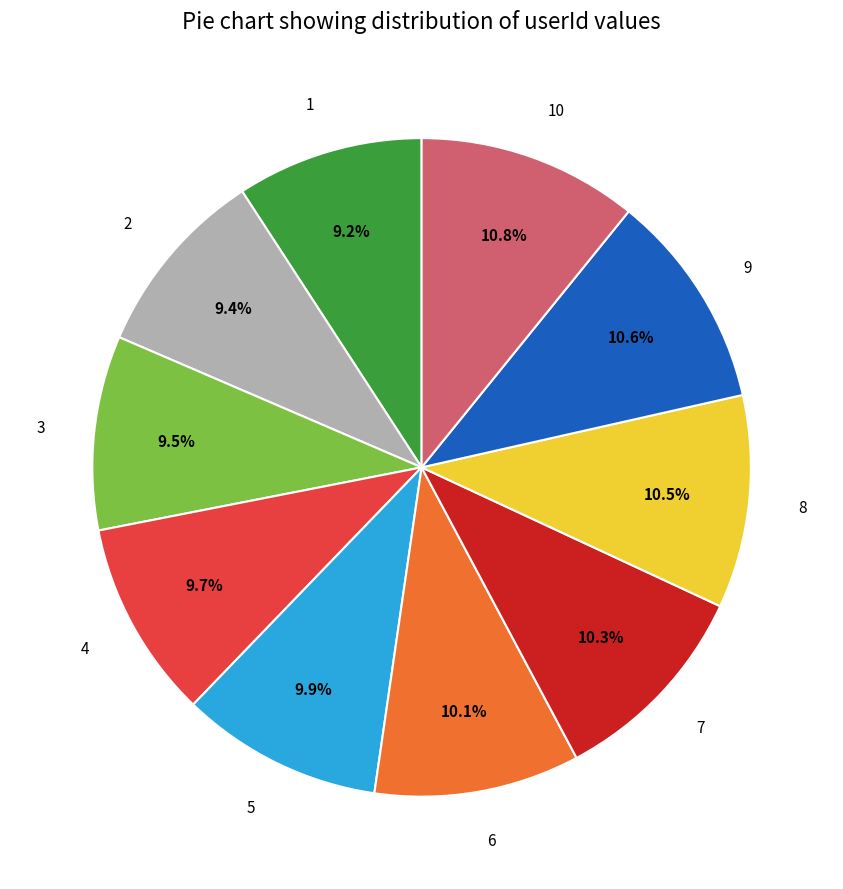

Is 10 the majority of the pie?

No